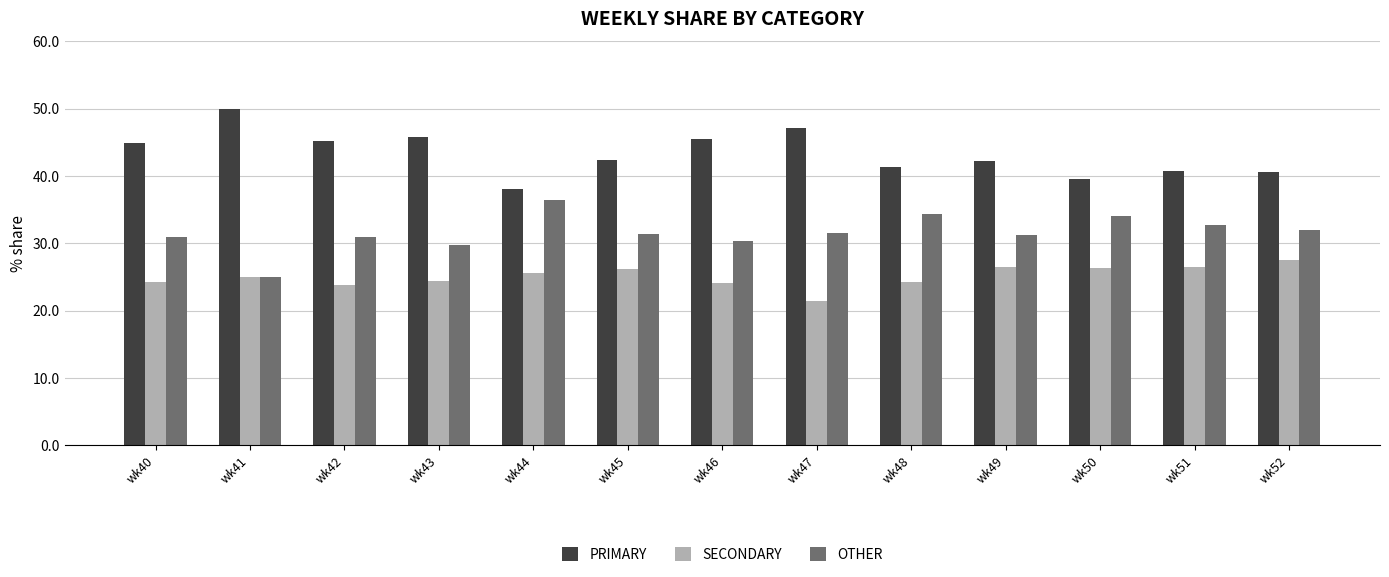

Which label corresponds to the smallest value in the chart?

wk47